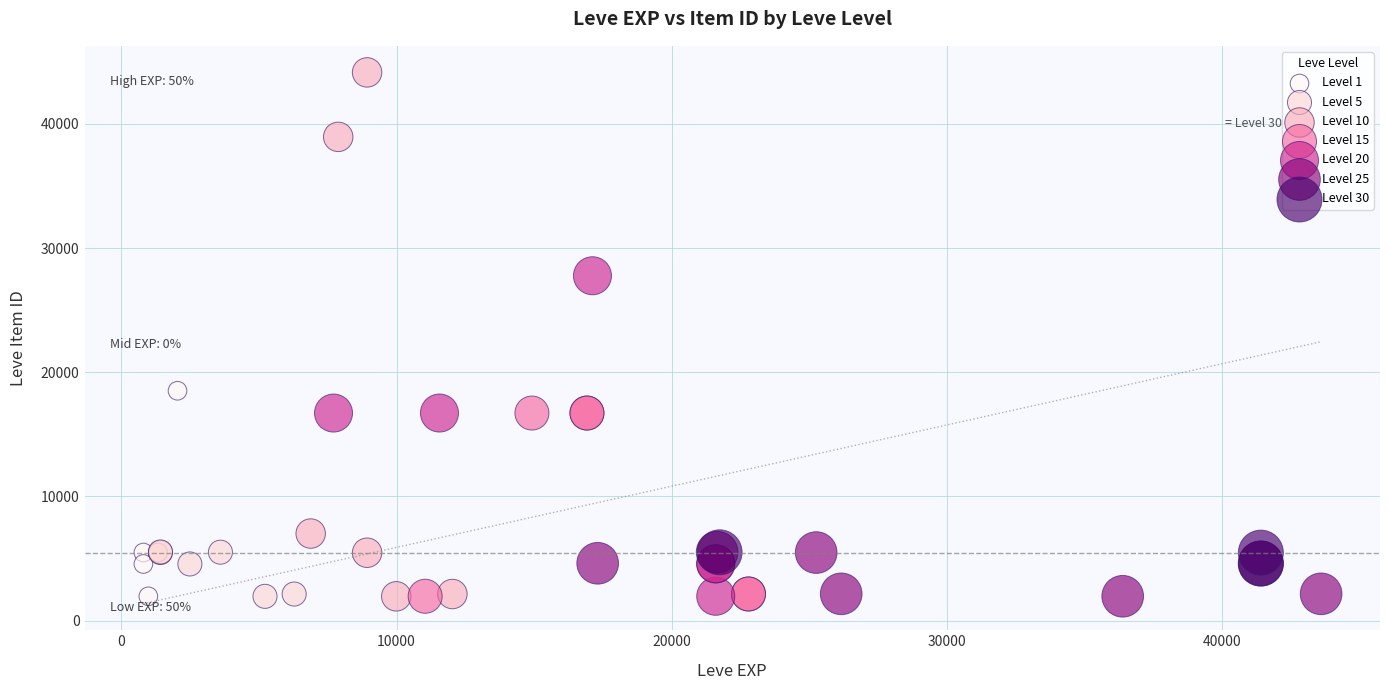

What are all the series names shown in the legend?

Level 1, Level 5, Level 10, Level 15, Level 20, Level 25, Level 30